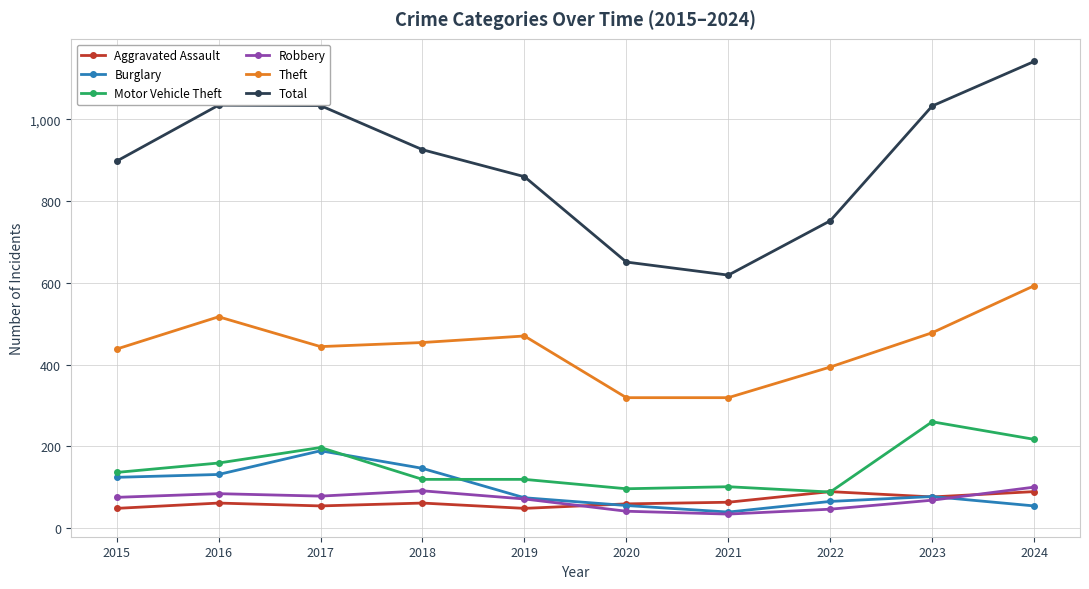

Where is the first local maximum for Theft?

2016